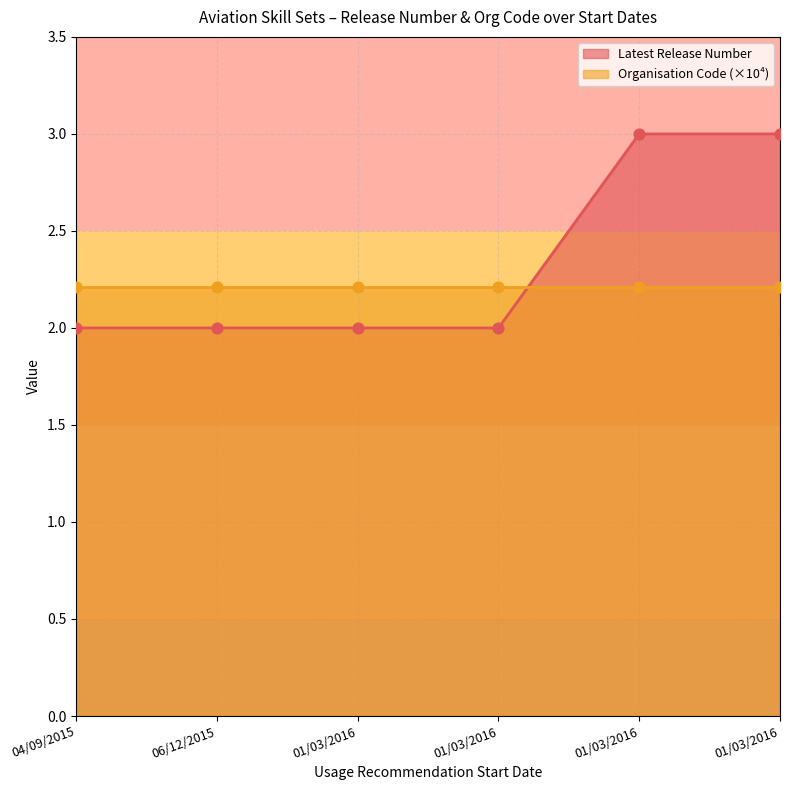

At which category is the sum across all series the highest?

01/03/2016